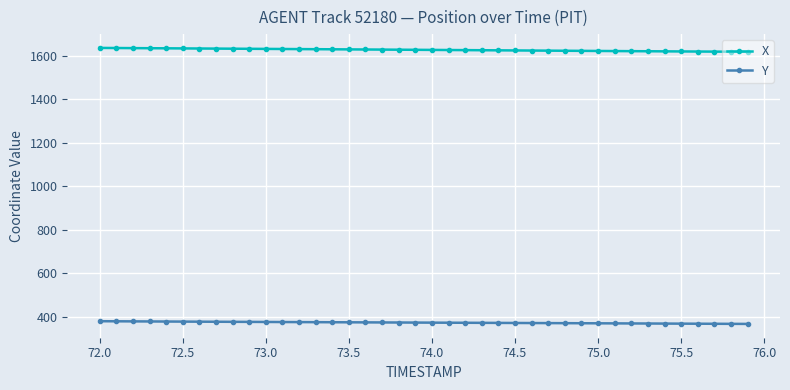

What is the difference between the second highest and second lowest values in the X series?

16.9